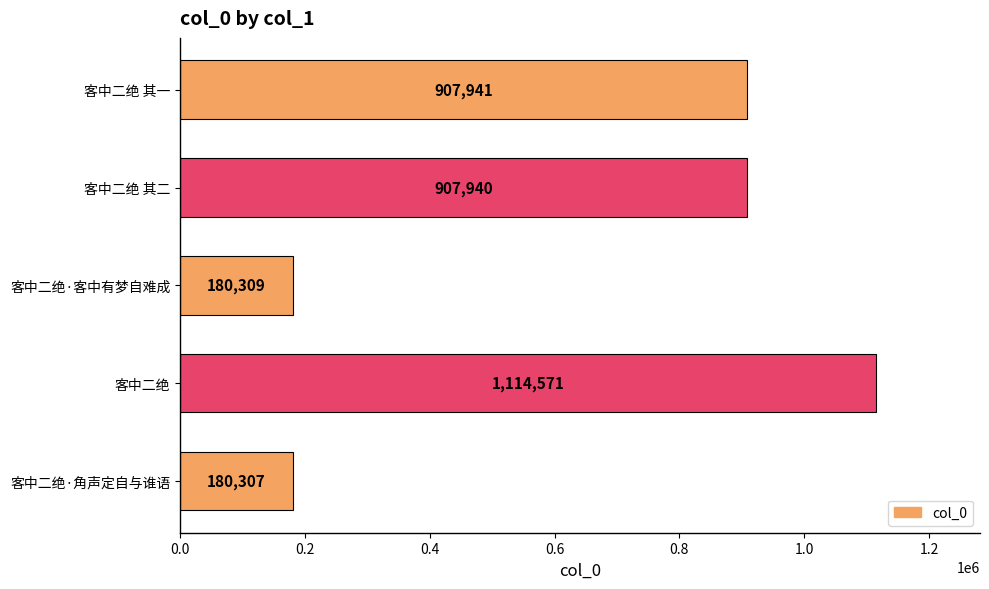

Reading bottom to top, extract all data points from this chart.

180307	1114571	180309	907940	907941